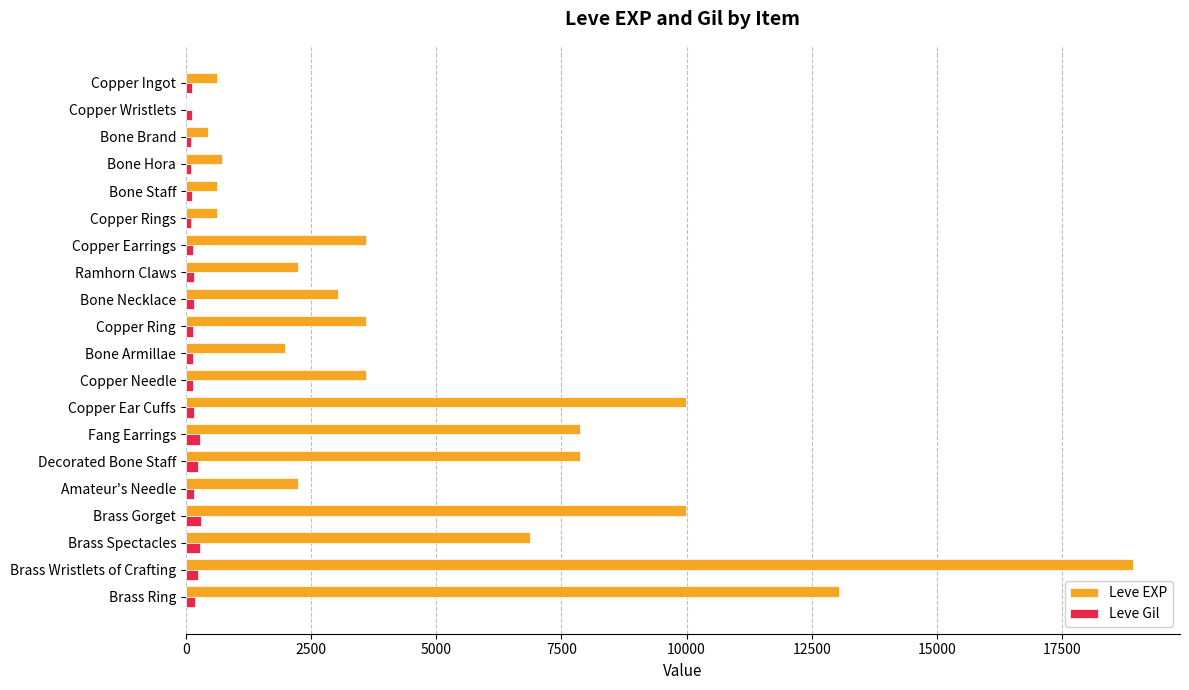

What is the sum of all Leve EXP values?

97911